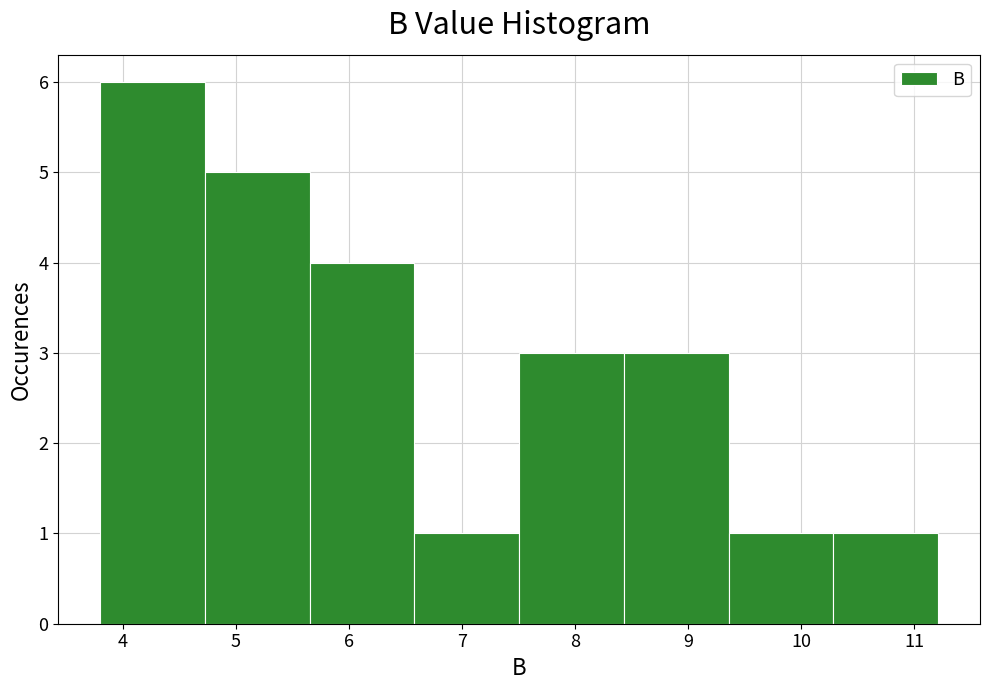

Reading left to right, transcribe this chart: for each bar, give the range it covers on the x-axis and its height. Neither the bar edges nor the heights are printed on the chart, so give them approximately, as read against the axes.

3.8 to 4.7: 6
4.7 to 5.7: 5
5.7 to 6.6: 4
6.6 to 7.5: 1
7.5 to 8.4: 3
8.4 to 9.4: 3
9.4 to 10.3: 1
10.3 to 11.2: 1